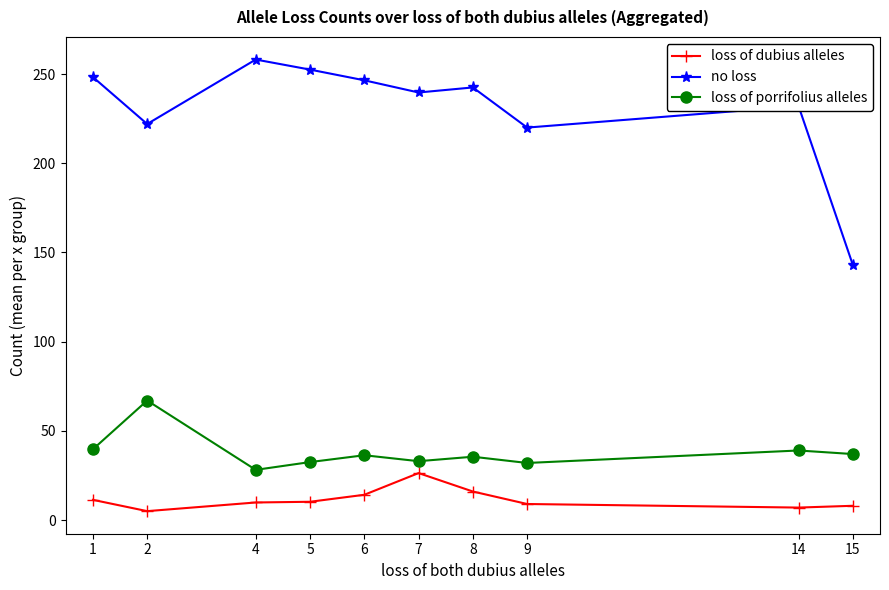

Is it true that no loss equals 362.7 at 9?

False